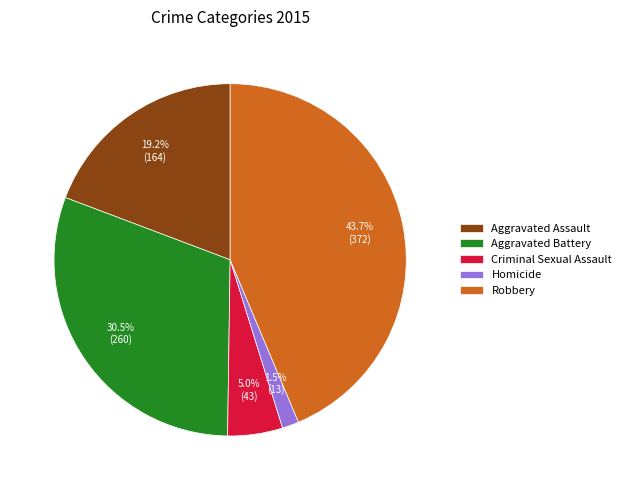

Does any single category account for the majority?

No